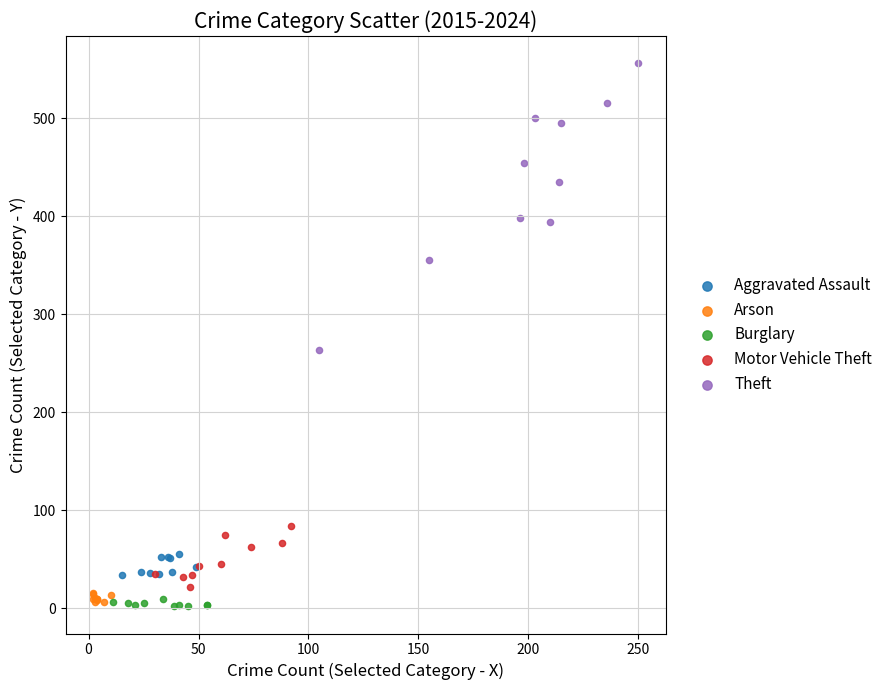

Which series reaches the maximum Y coordinate?

Theft